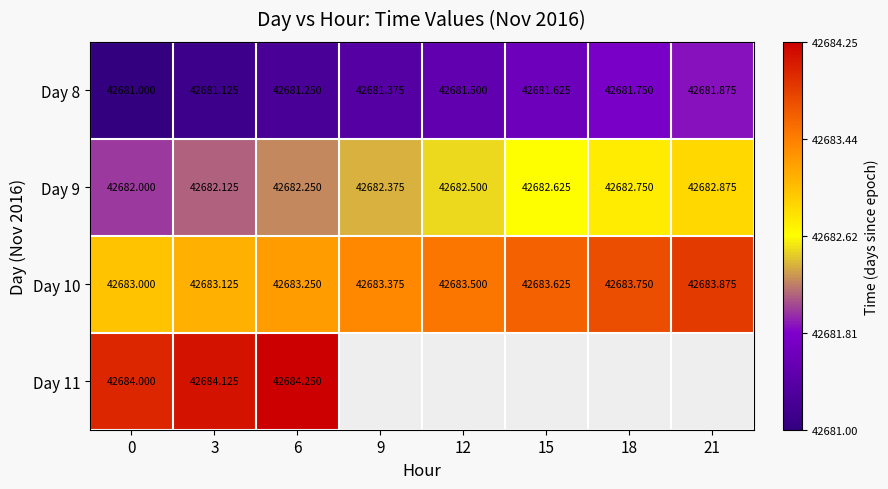

Is the value of Day 8 at 15 greater than the value of Day 10 at 15?

No